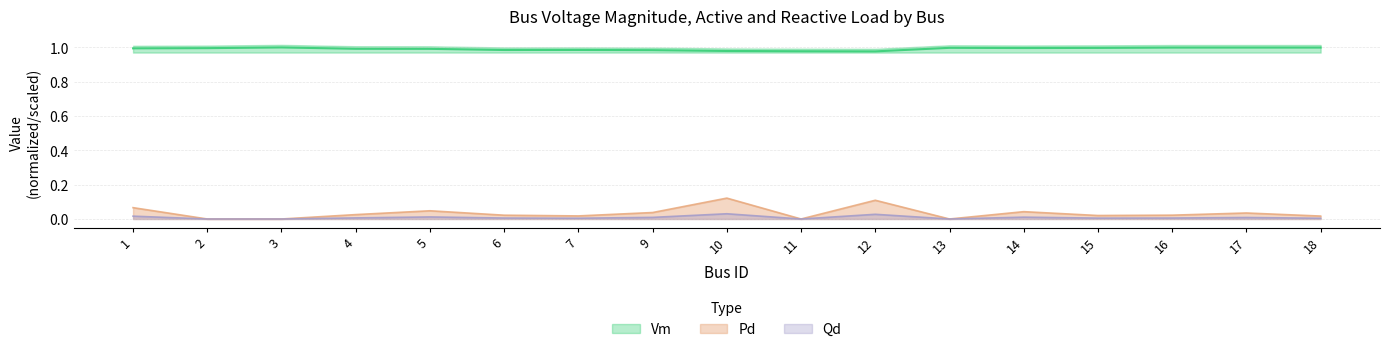

Which category has the highest value in the Pd series?

10